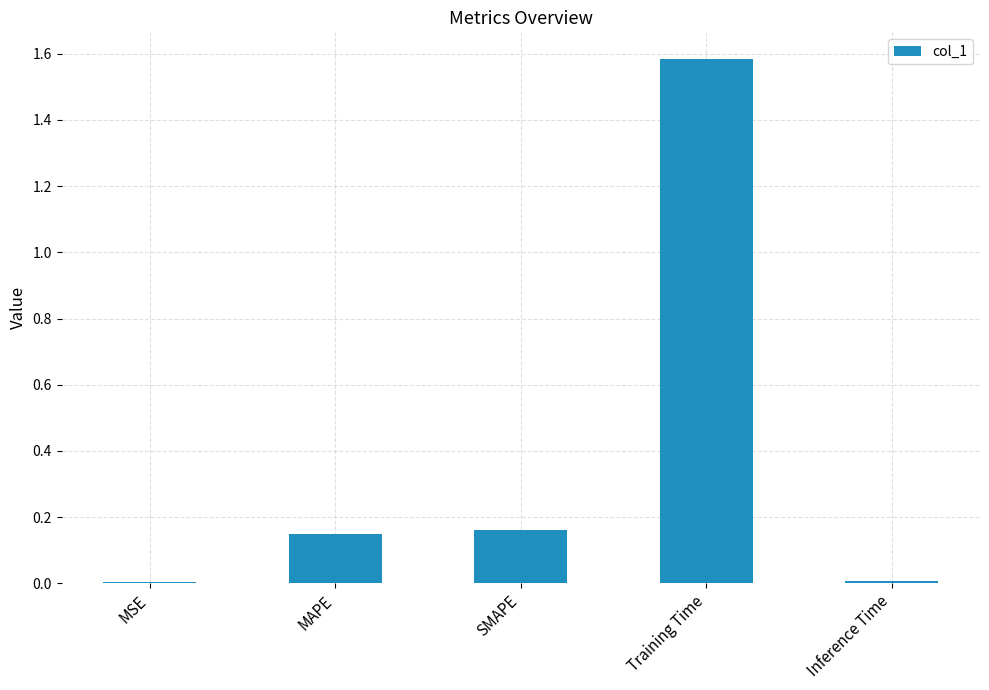

Which has a higher value, MAPE or MSE?

MAPE